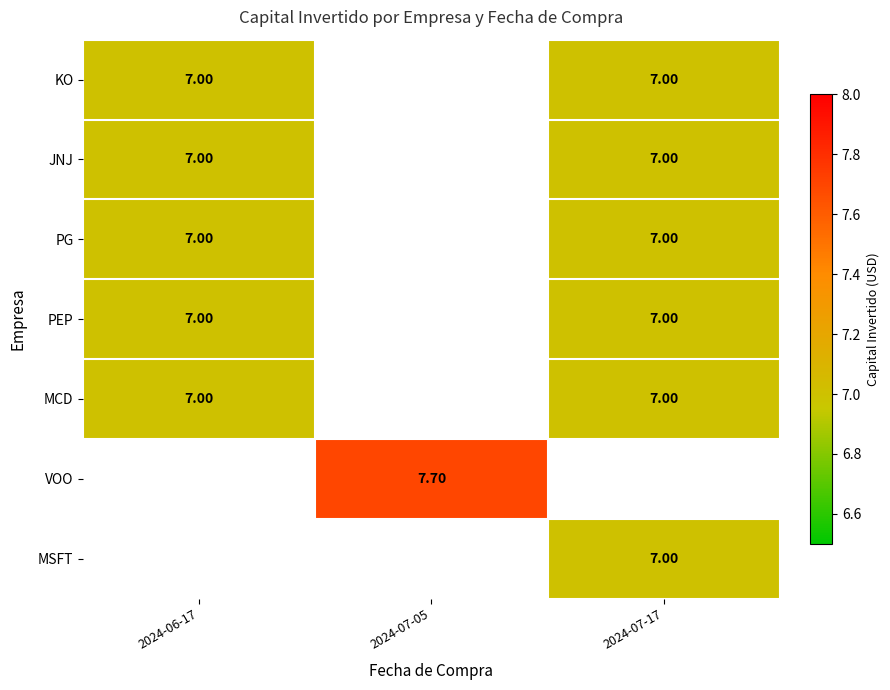

Is the value of VOO at 2024-07-05 greater than the value of PG at 2024-06-17?

Yes